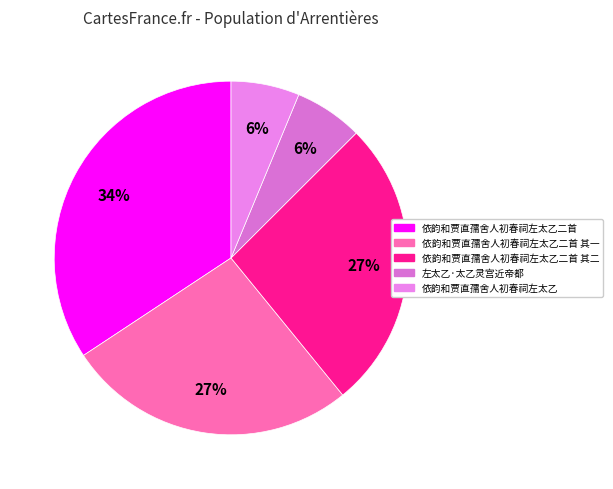

Count the number of slices in the pie.

5